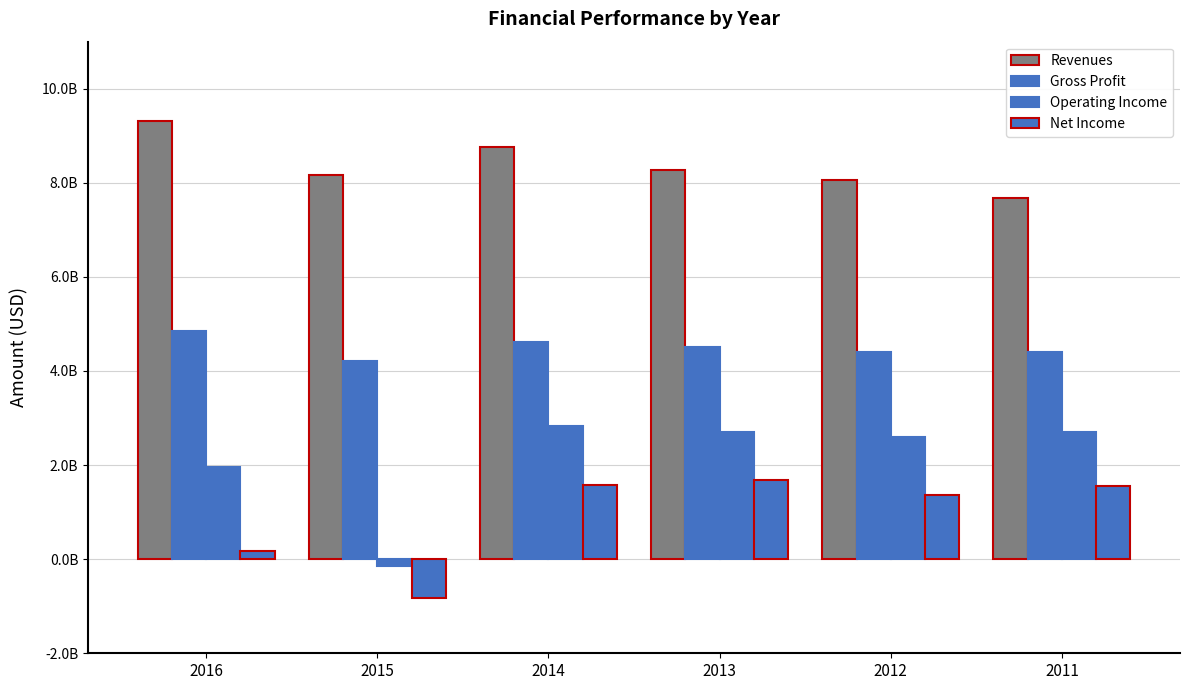

Reading left to right, list all the values displayed in this chart.

Revenues: 2016=9304315476.2	2015=8170643528.6	2014=8765060241.0	2013=8267857142.9	2012=8055331992.0	2011=7670254403.1
Gross Profit: 2016=4846726190.5	2015=4203181489.5	2014=4626506024.1	2013=4516917293.2	2012=4407444668.0	2011=4393346379.6
Operating Income: 2016=1958333333.3	2015=-154736081.0	2014=2833046471.6	2013=2703007518.8	2012=2587525150.9	2011=2692759295.5
Net Income: 2016=173363095.2	2015=-828633405.6	2014=1583476764.2	2013=1678571428.6	2012=1362173038.2	2011=1546966731.9